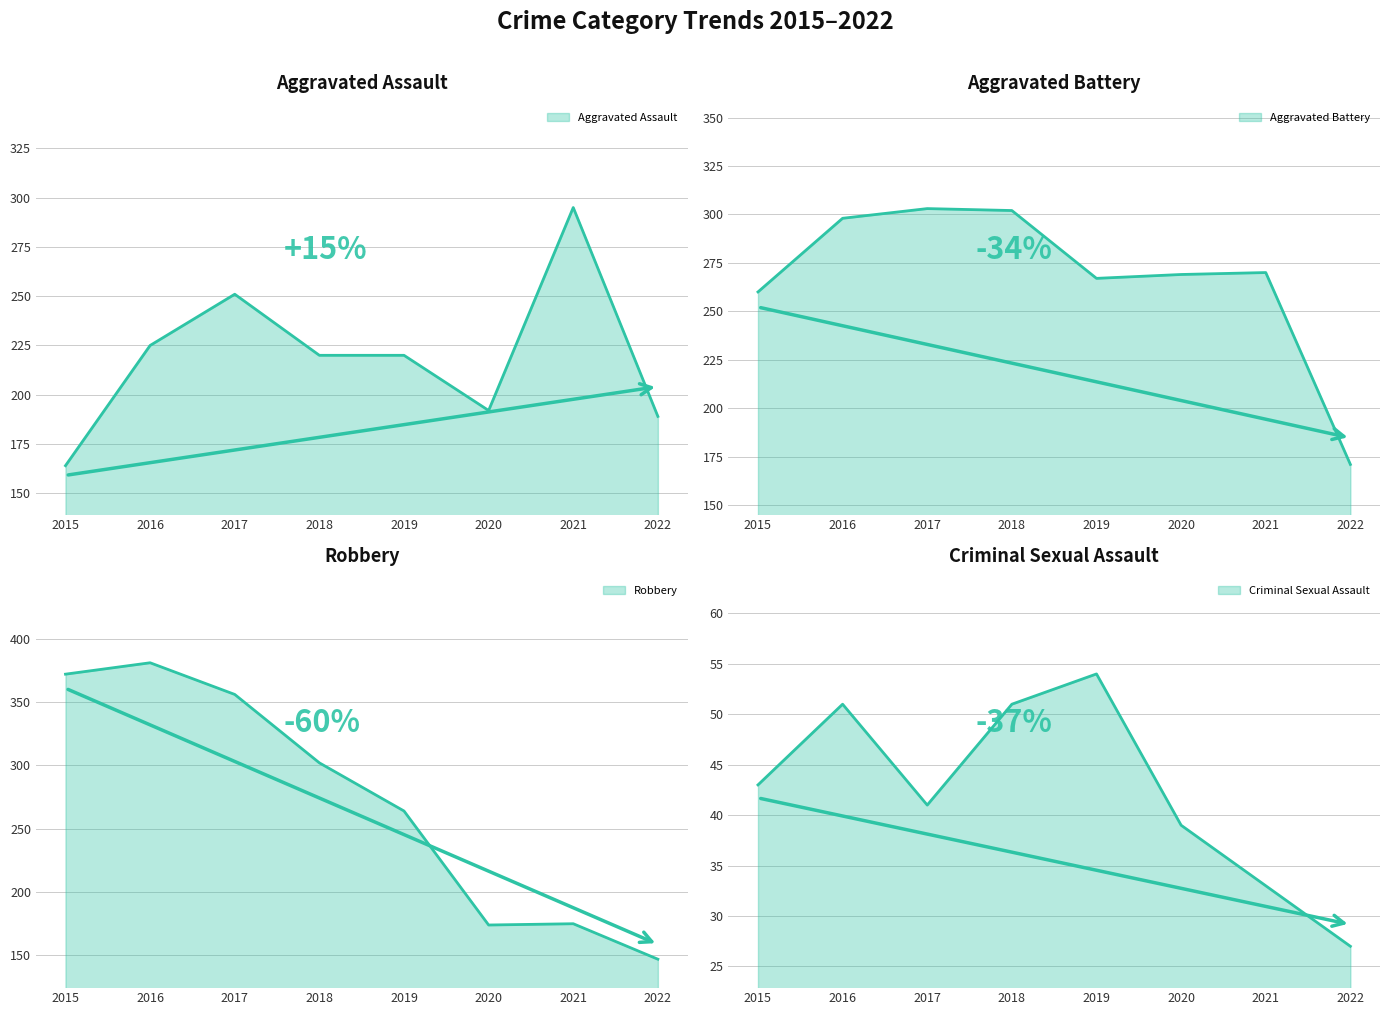

At how many categories does at least one series exceed 271?

5